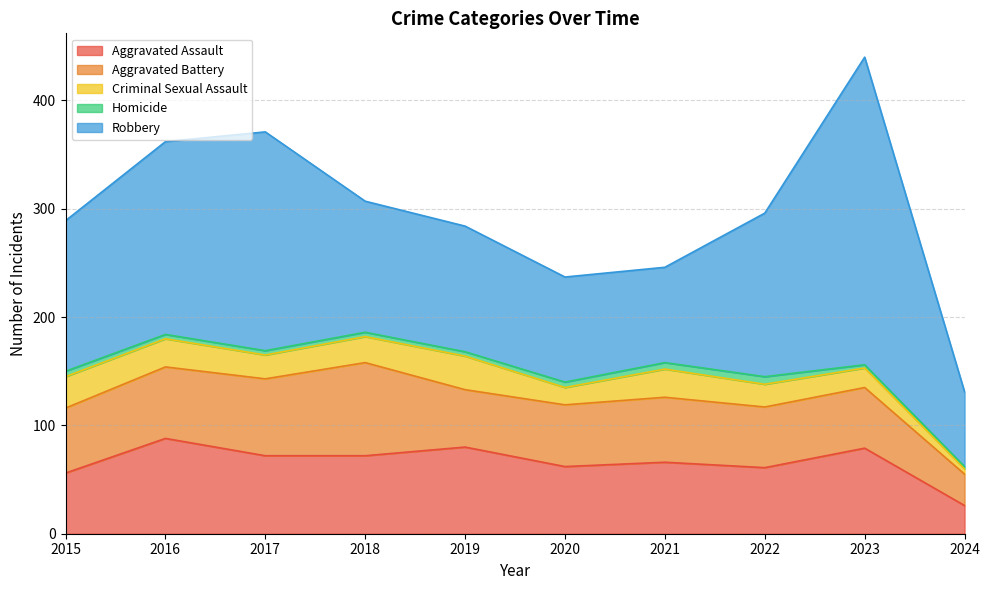

True or false: Homicide has more than 2 interior local peaks.

False